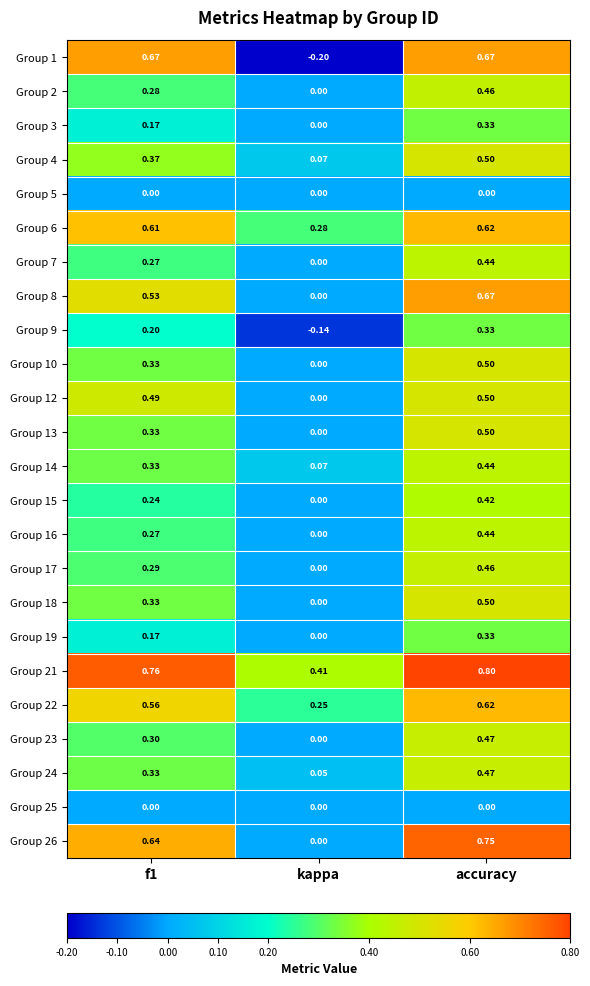

At which category does the chart reach its peak across all series?

accuracy